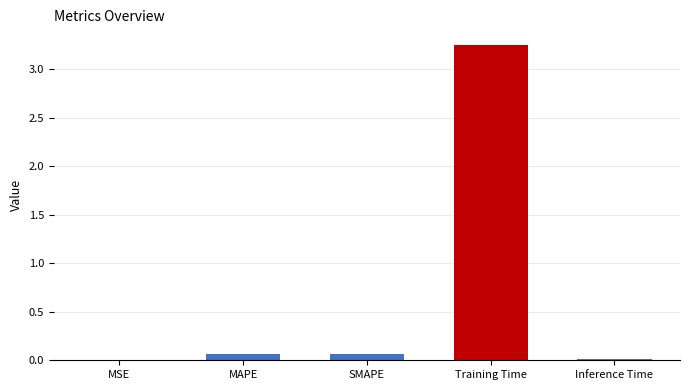

What is the label of the 2nd bar from the right?

Training Time